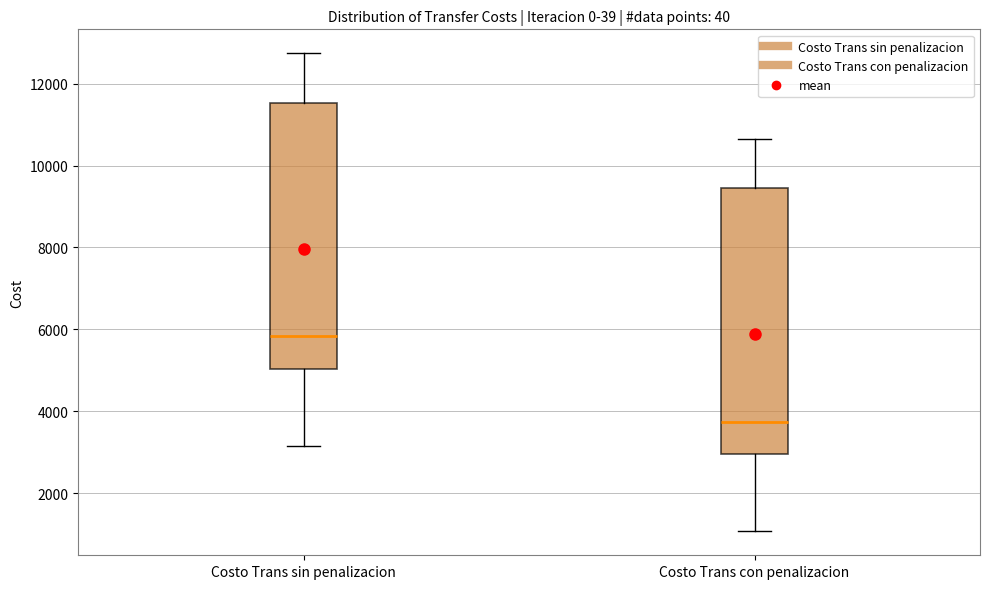

Which box has the highest median line?

Costo Trans sin penalizacion